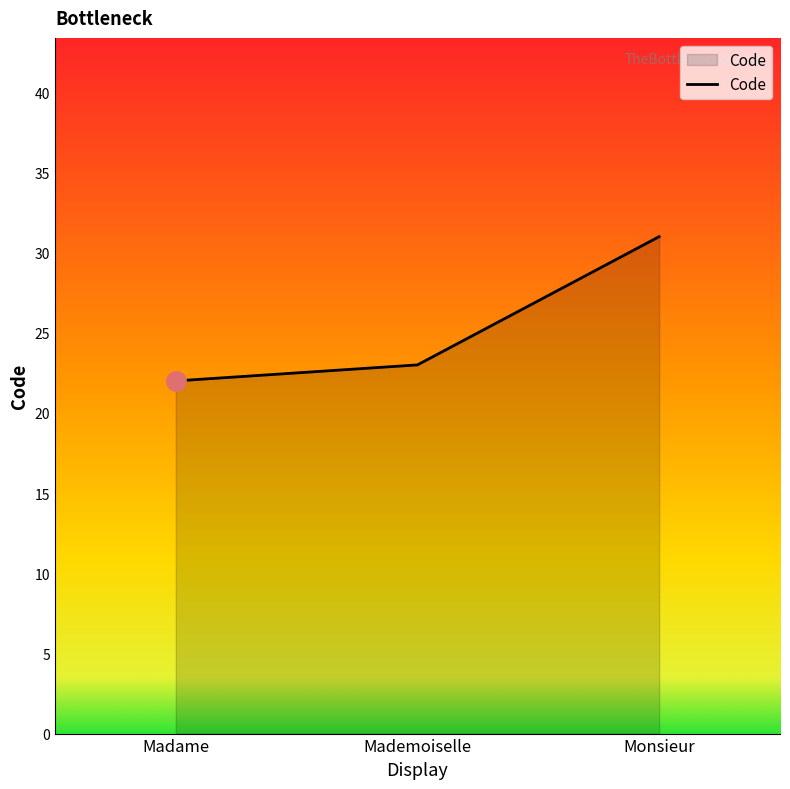

How many categories are shown in the chart?

3